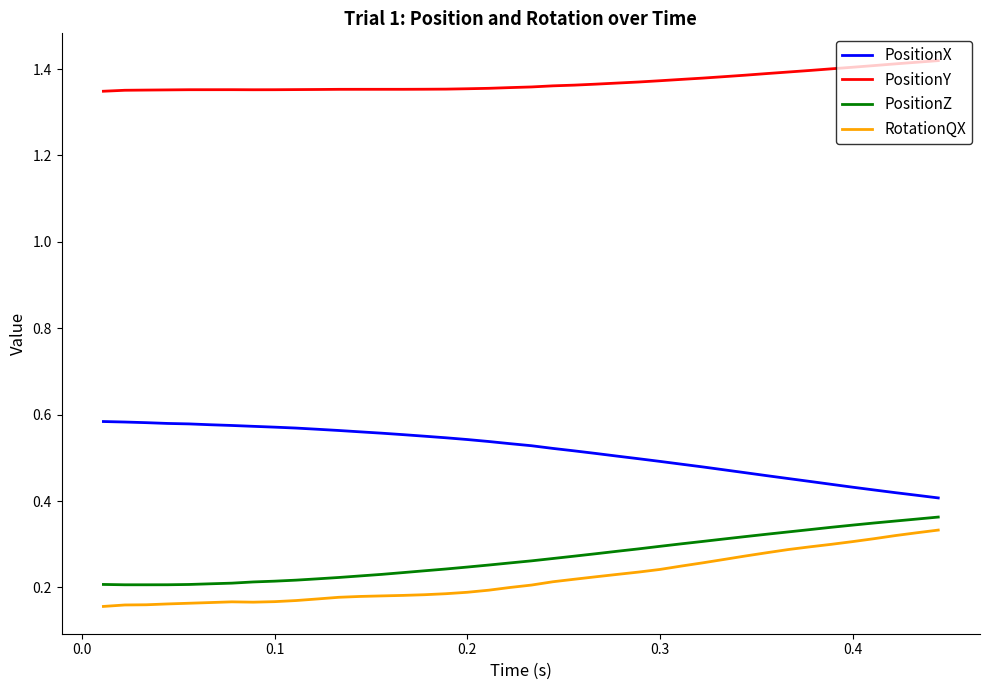

True or false: PositionY and RotationQX cross at least once.

False